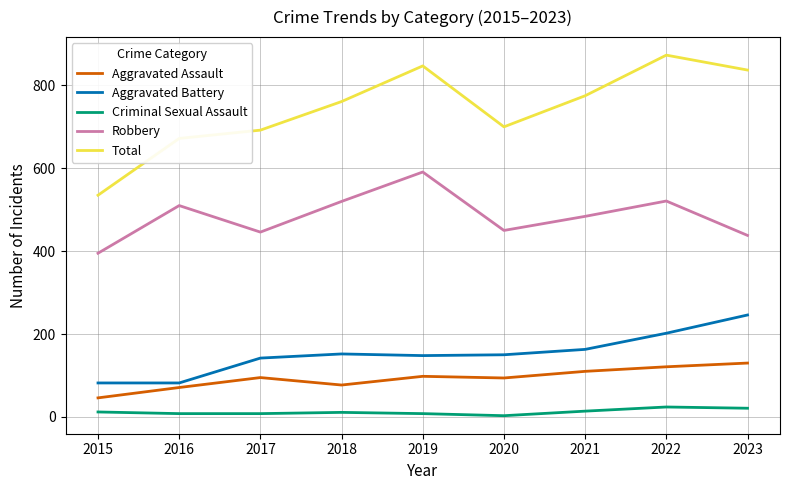

What is the spread (max minus min) of values at 2019?

839